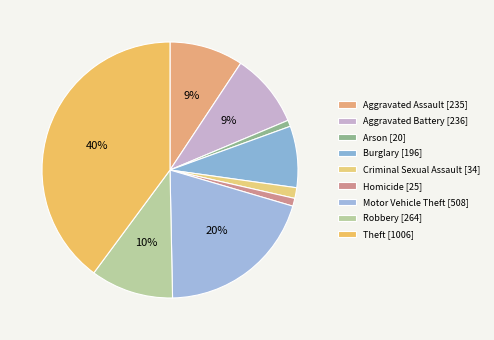

How many segments does this pie chart have?

9